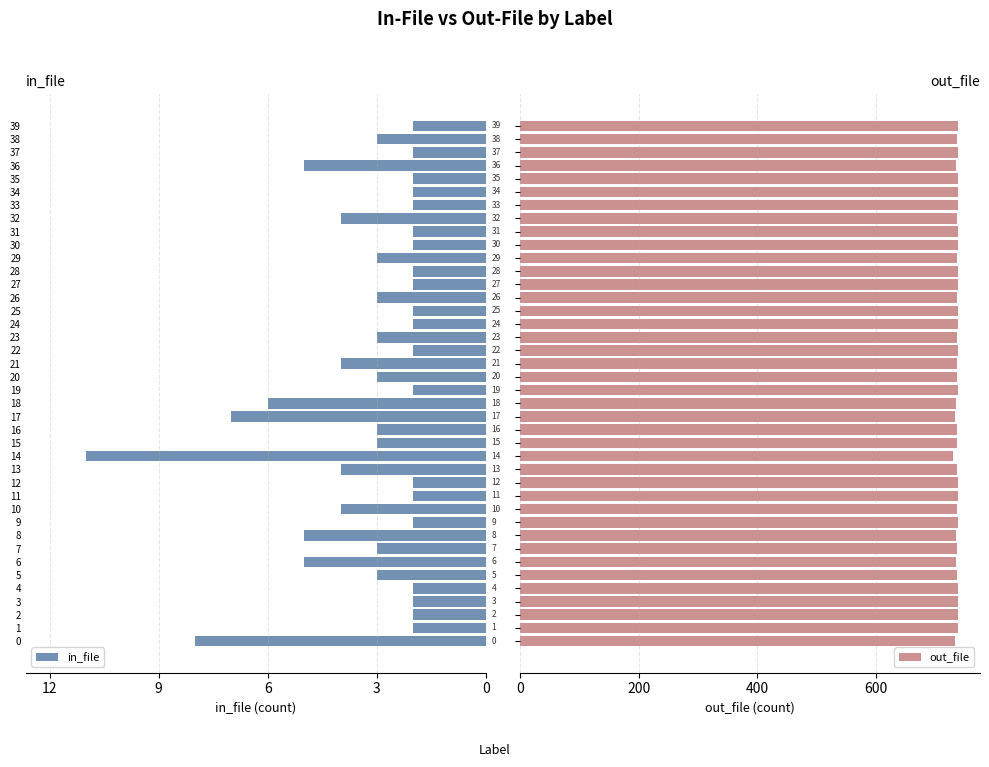

What is the lowest value of the out_file series?

729